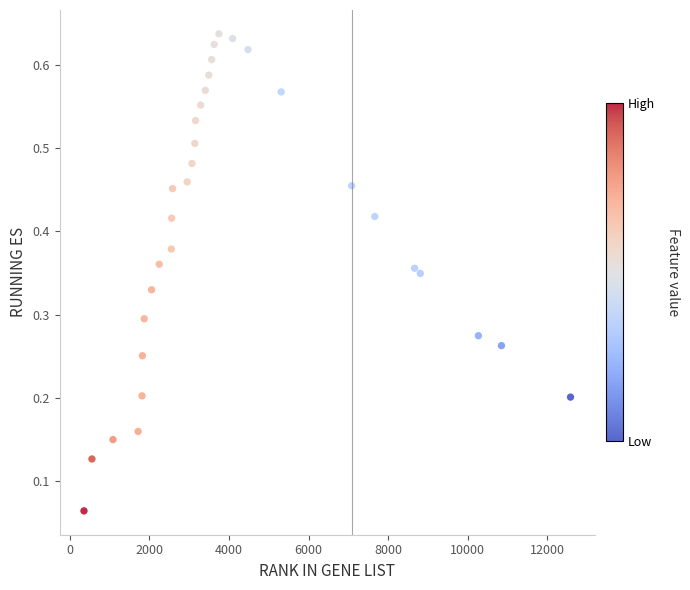

What is the range of X values (max minus min)?

12235.0